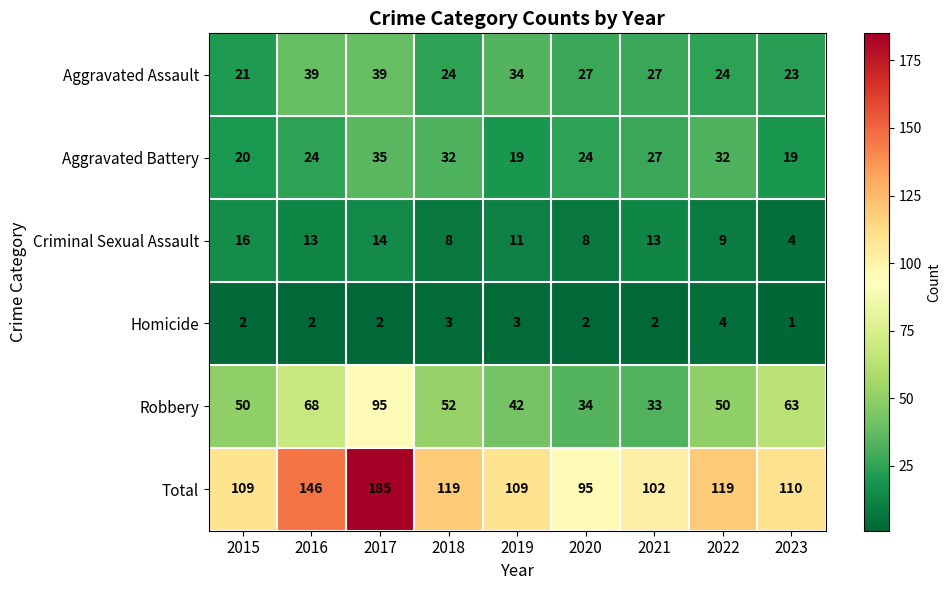

Between 2017 and 2023, which series saw the biggest shift?

Total